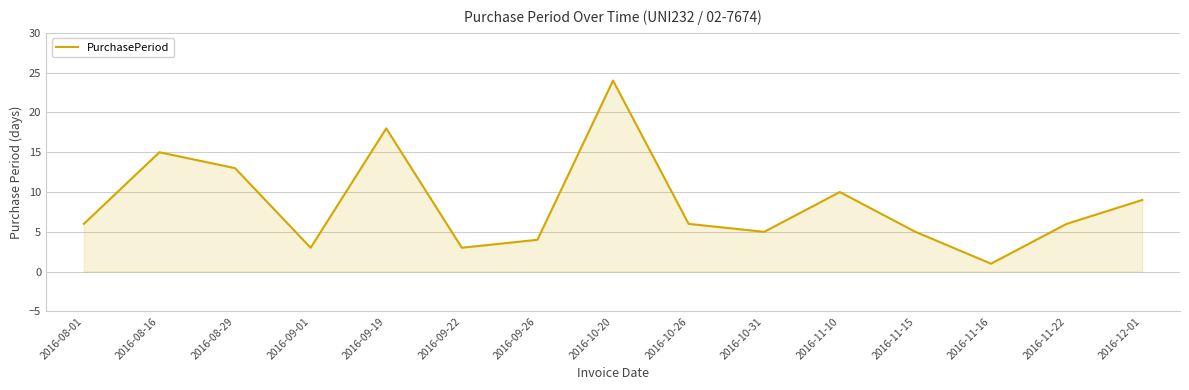

What value does the data have at 2016-11-10, to the nearest 10?

10